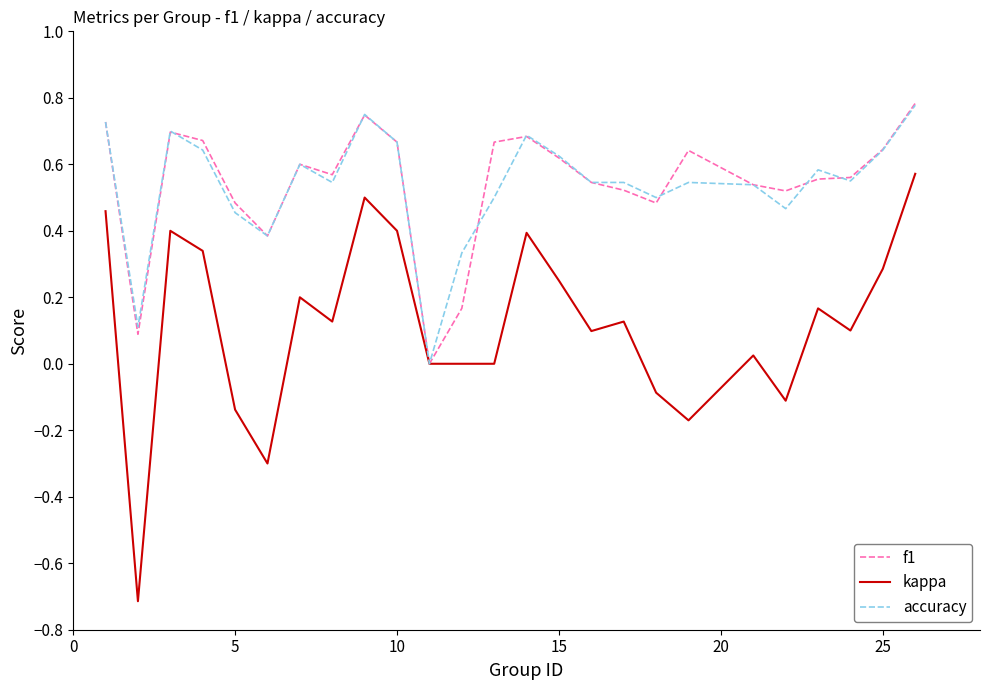

Which series has the largest range (max minus min)?

kappa